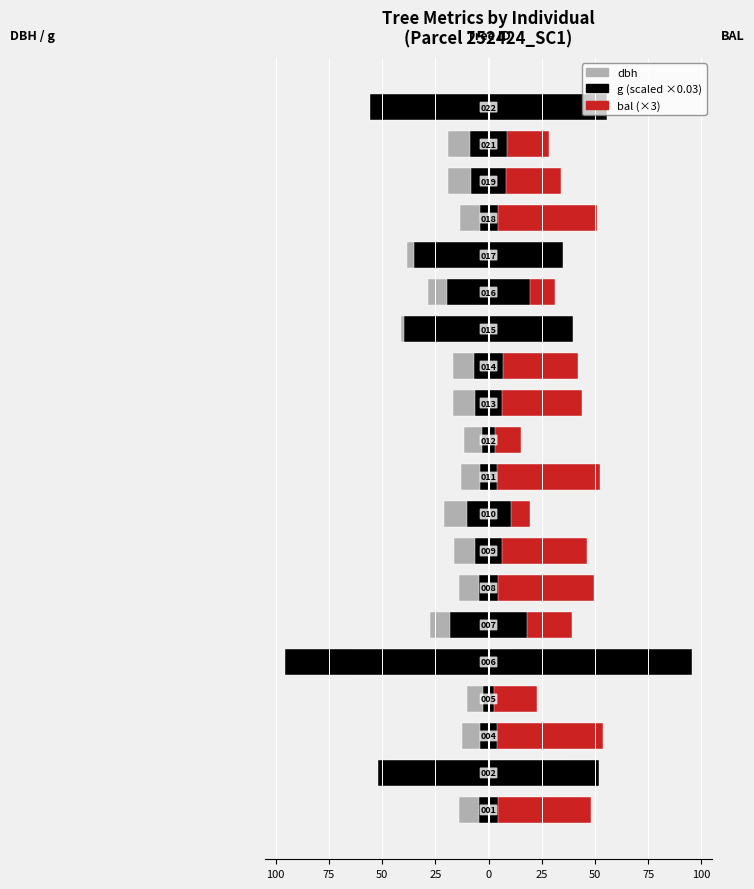

How many values in the g (scaled) series exceed -6?

7